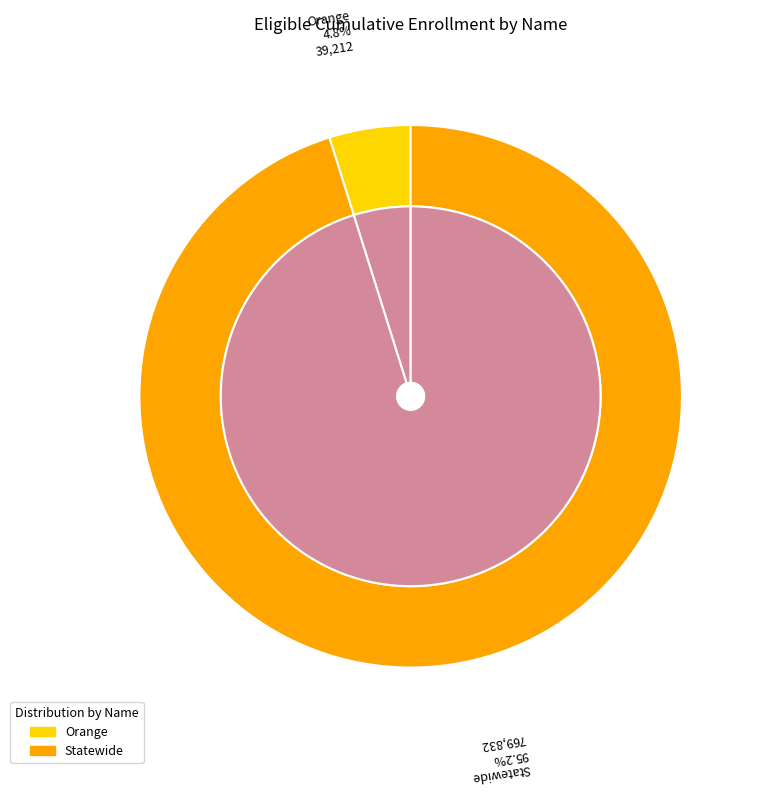

To the nearest percent, what is the combined percentage of Statewide and Orange?

100%